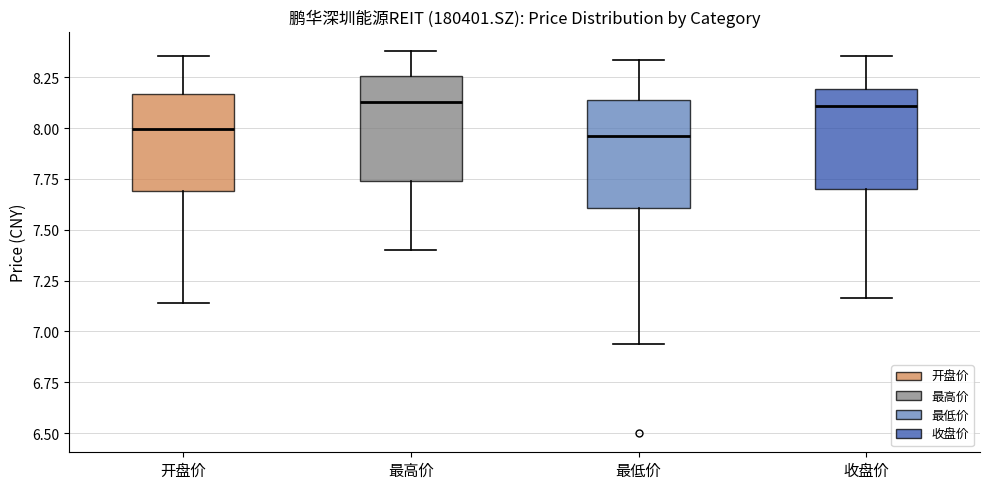

Reading left to right, read every box against the y-axis: the position of its median line, the range the box covers, and the ends of its whiskers. The values are not printed on the chart, so give them approximately, as read against the axis.

开盘价: median 8.00, box 7.70 to 8.15, whiskers 7.15 to 8.35
最高价: median 8.15, box 7.75 to 8.25, whiskers 7.40 to 8.40
最低价: median 7.95, box 7.60 to 8.15, whiskers 6.95 to 8.35
收盘价: median 8.10, box 7.70 to 8.20, whiskers 7.15 to 8.35